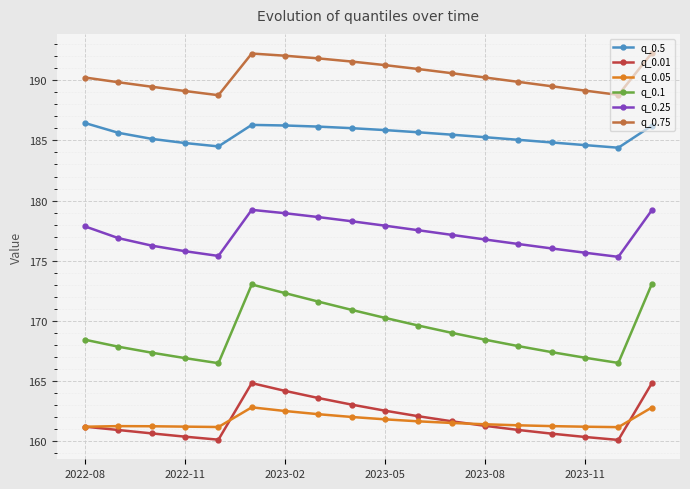

List the series in order of their peak value, lowest first.

q_0.05, q_0.01, q_0.1, q_0.25, q_0.5, q_0.75